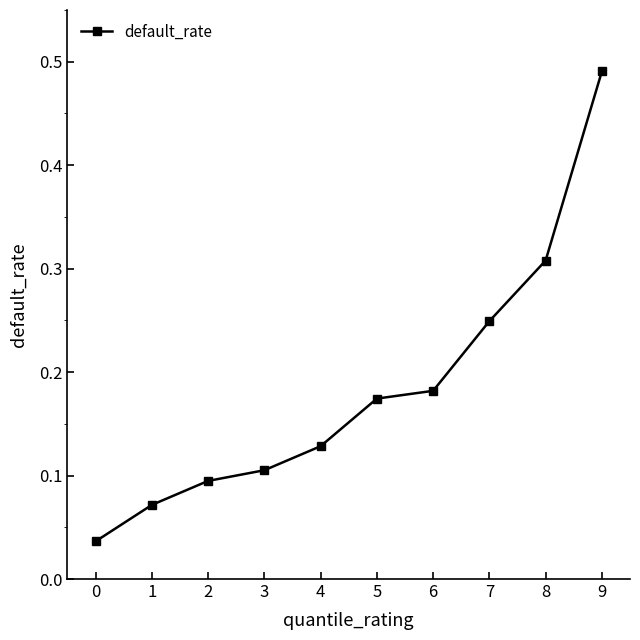

The value at 3 is 0.1. True or false?

True